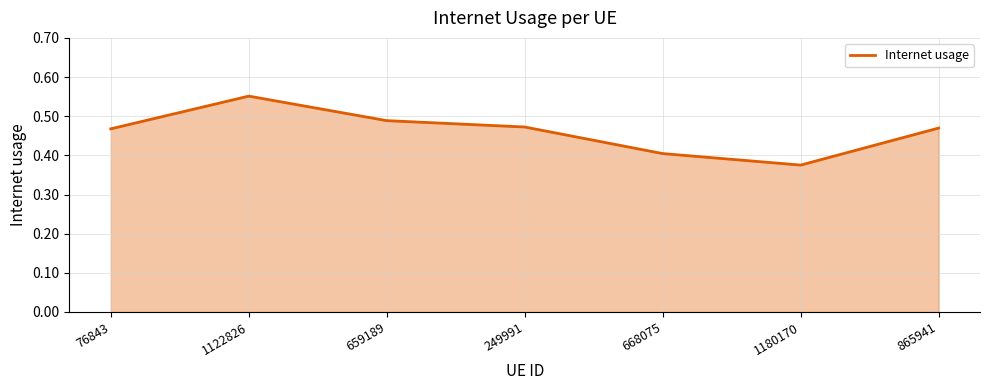

What is the difference between the values at 1122826 and 249991?

0.1